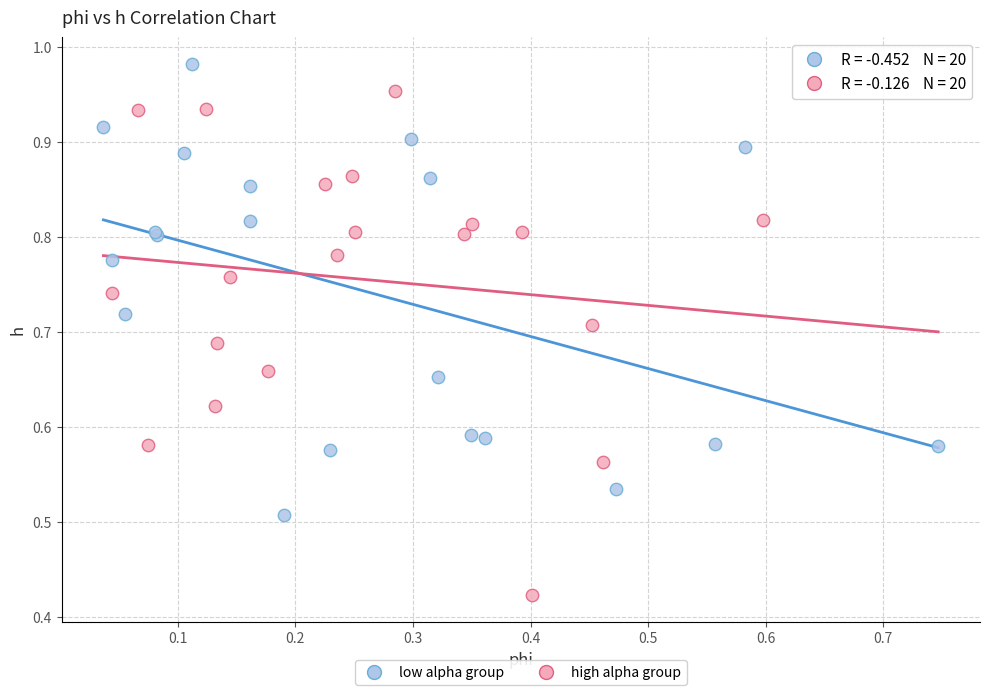

Which series reaches the minimum Y coordinate?

high alpha group